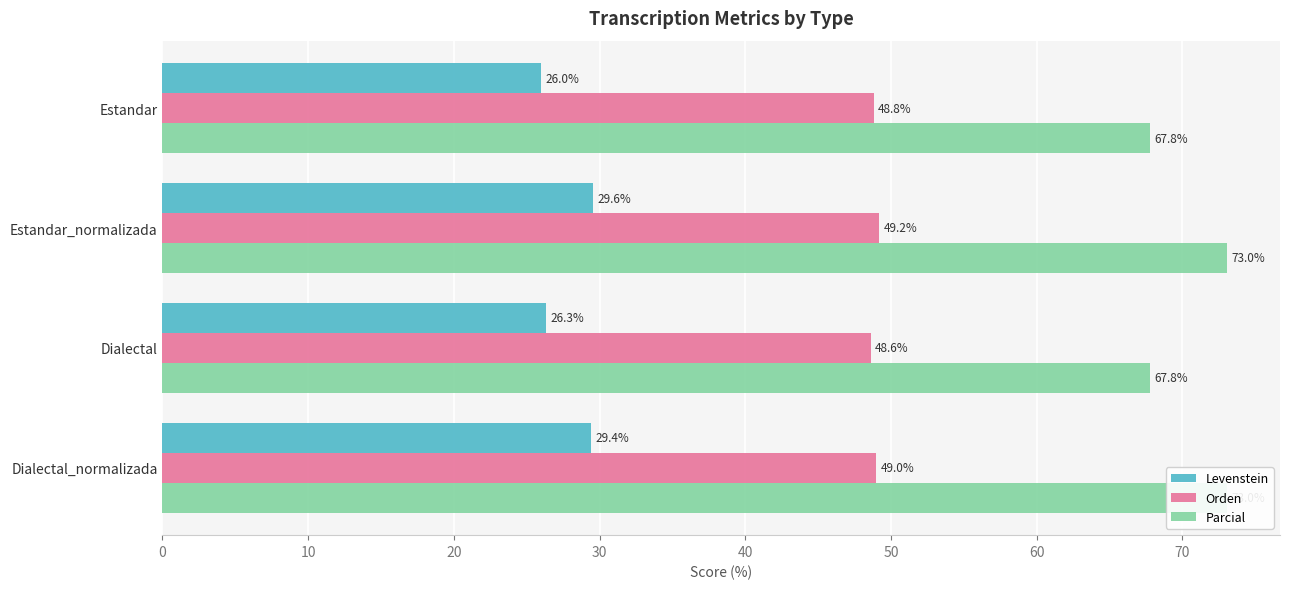

Rank the series by their maximum value, from lowest to highest.

Levenstein, Orden, Parcial